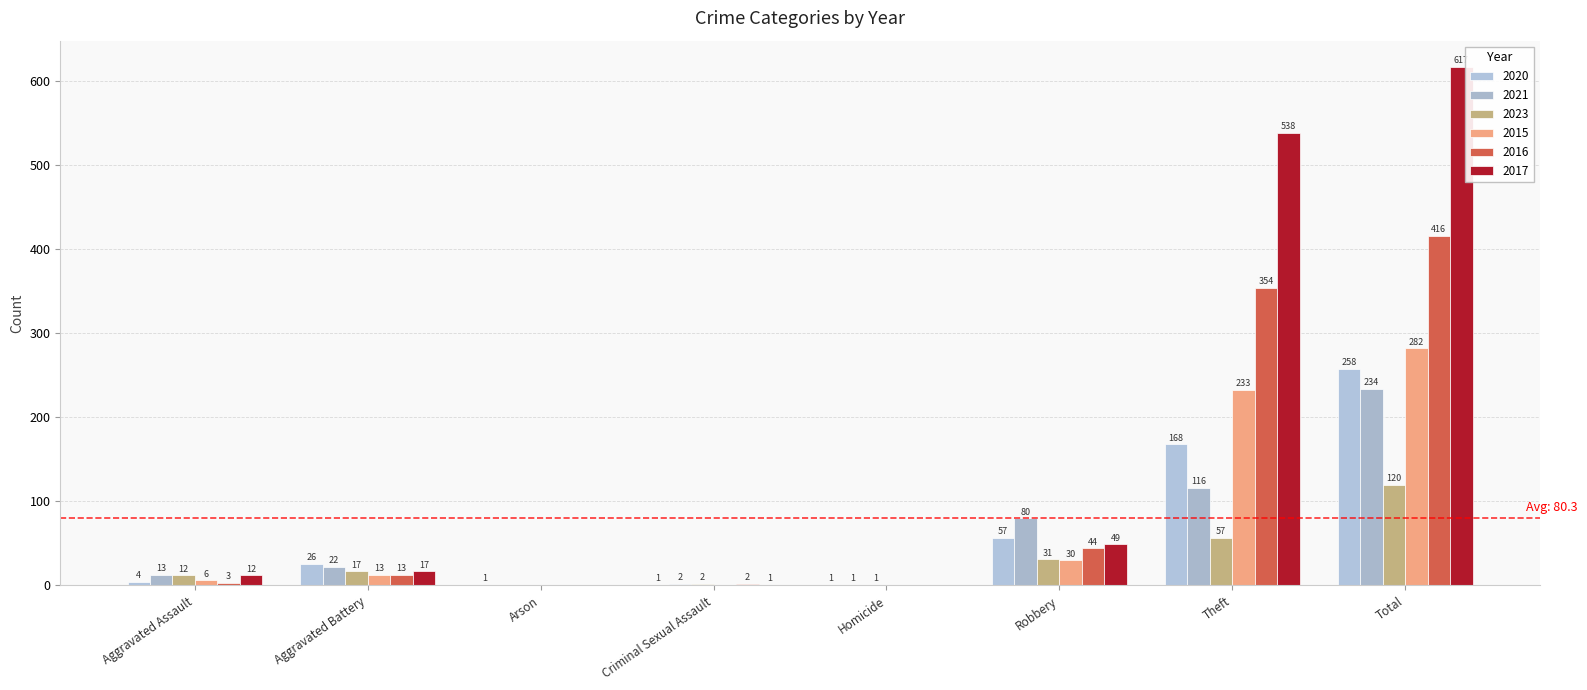

At which label is 2021 closest to 117?

Theft